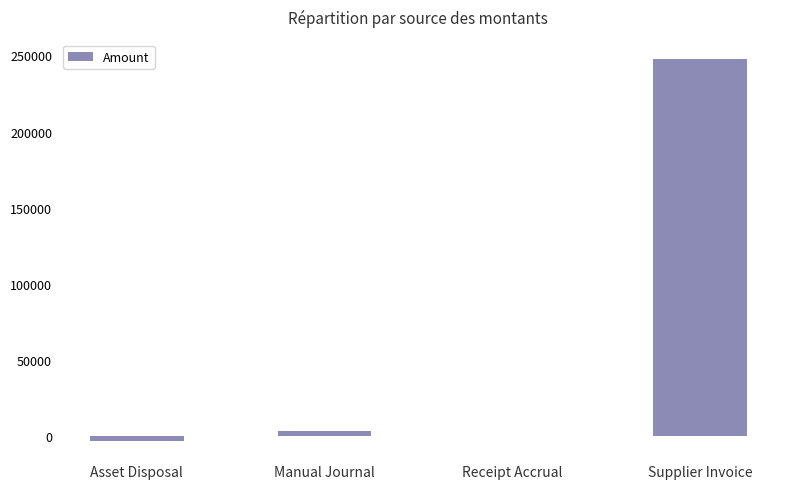

What value does the data have at Asset Disposal?

-3450.0